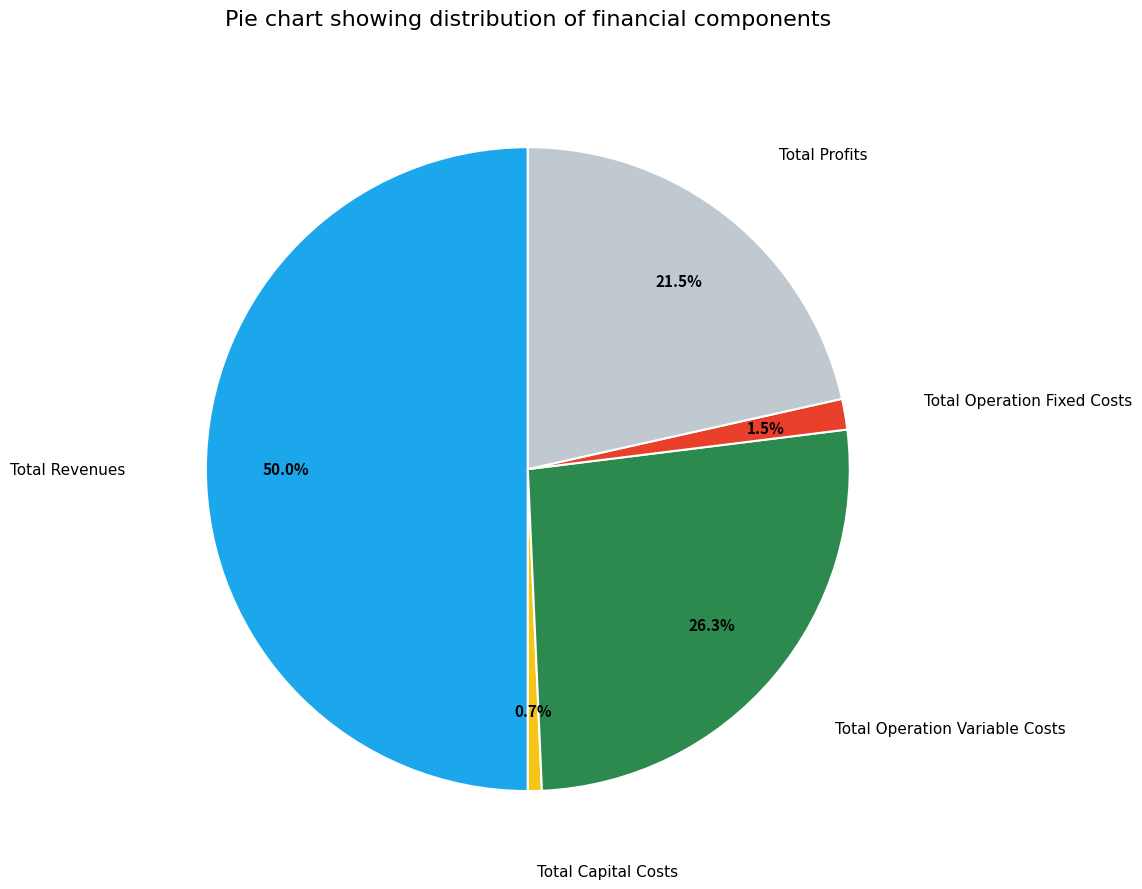

How many segments does this pie chart have?

5